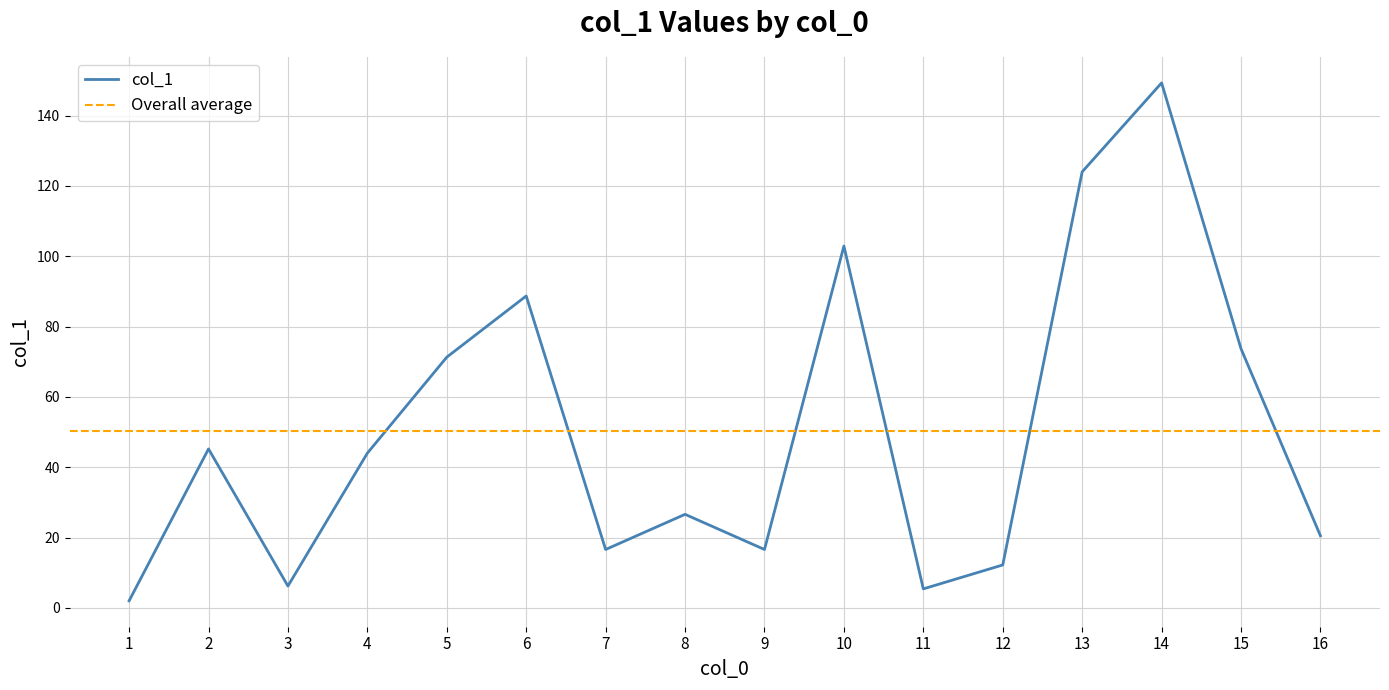

What is the ratio of the value at 5 to the value at 16?

3.5